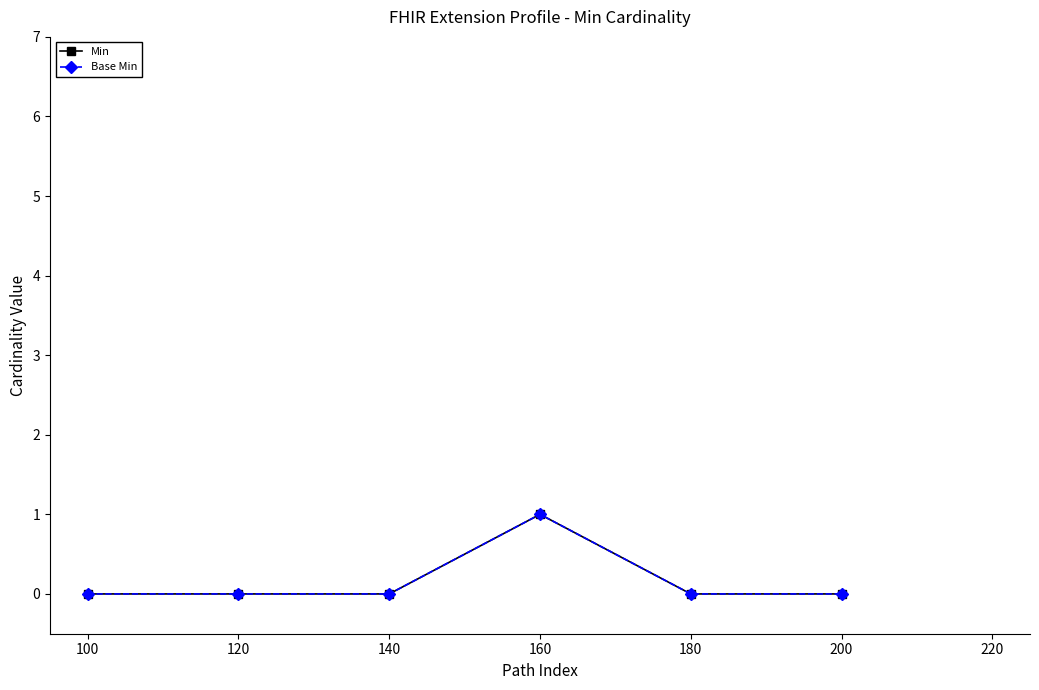

Rank the series by their maximum value, from lowest to highest.

Min, Base Min